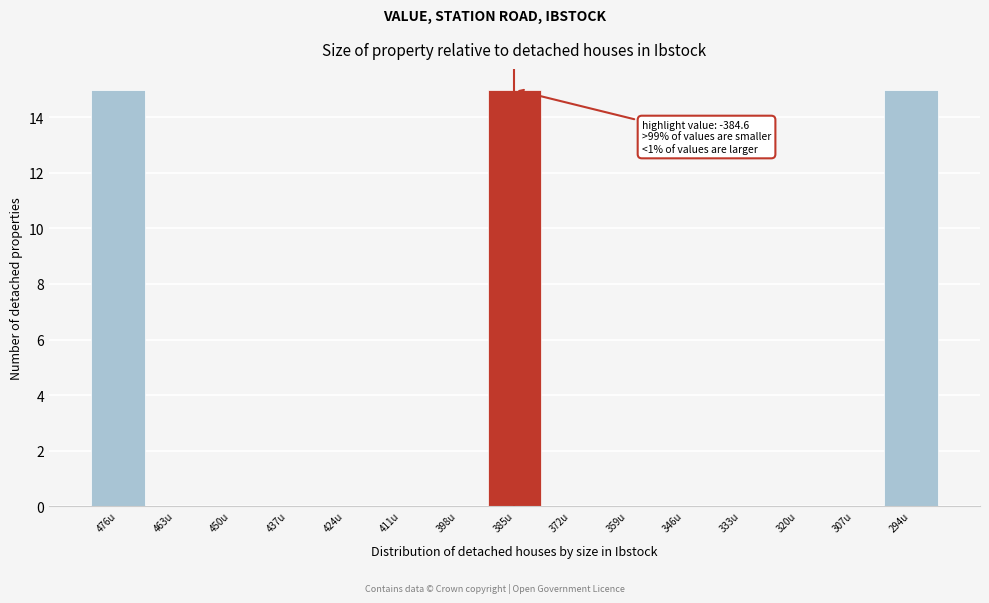

Reading left to right, what are all the values shown in this chart?

476u=15	463u=0	450u=0	437u=0	424u=0	411u=0	398u=0	385u=15	372u=0	359u=0	346u=0	333u=0	320u=0	307u=0	294u=15